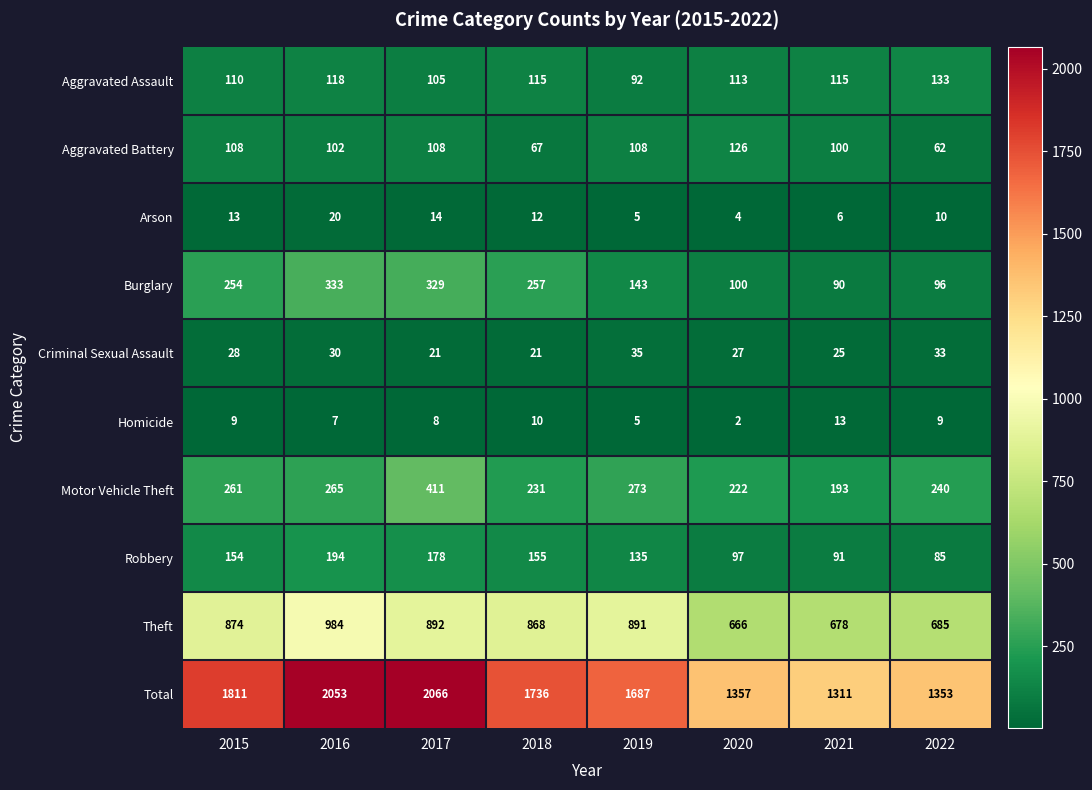

True or false: Total has a value of 2996 at 2015.

False